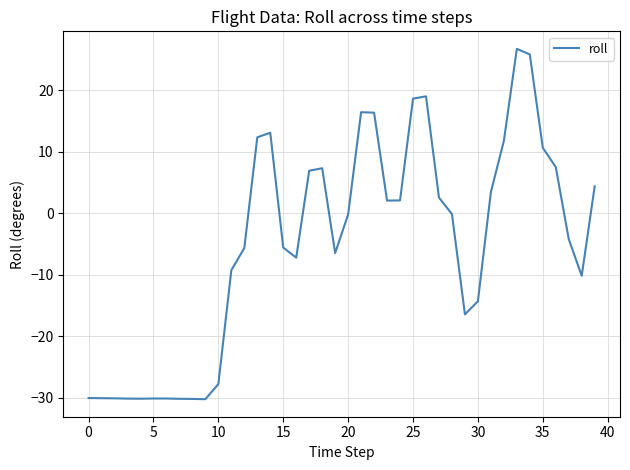

What is the difference between the maximum and minimum values?

56.9